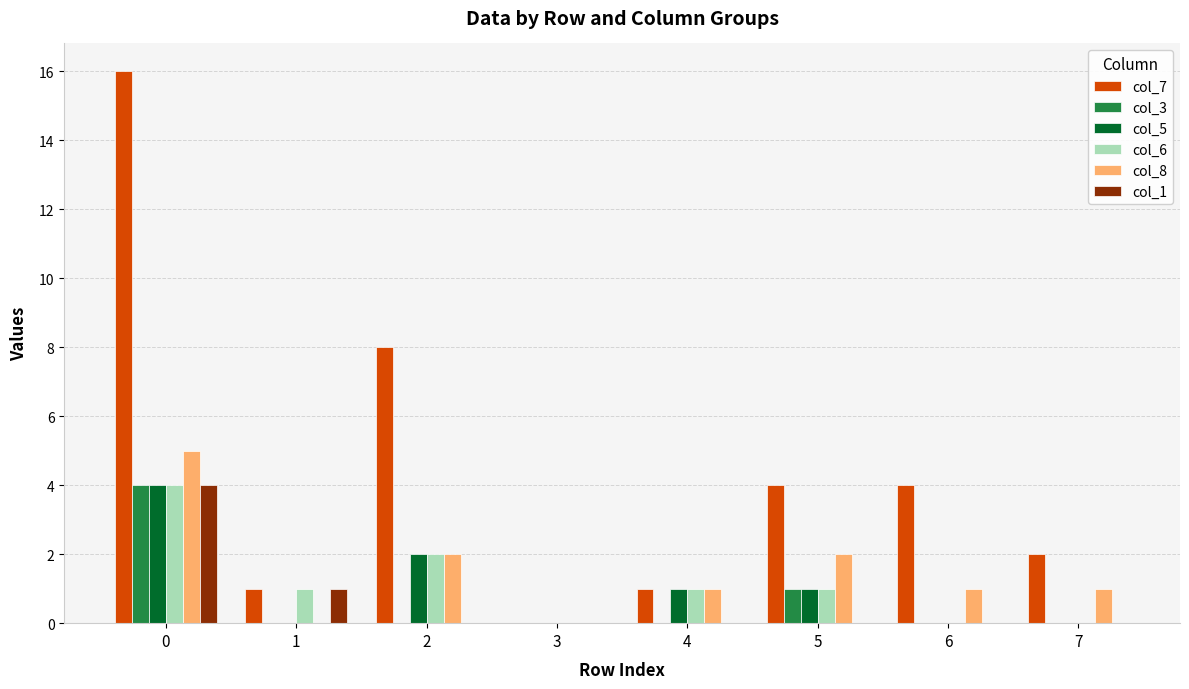

Reading left to right, transcribe all the data shown in this chart.

col_7: 16	1	8	0	1	4	4	2
col_3: 4	0	0	0	0	1	0	0
col_5: 4	0	2	0	1	1	0	0
col_6: 4	1	2	0	1	1	0	0
col_8: 5	0	2	0	1	2	1	1
col_1: 4	1	0	0	0	0	0	0